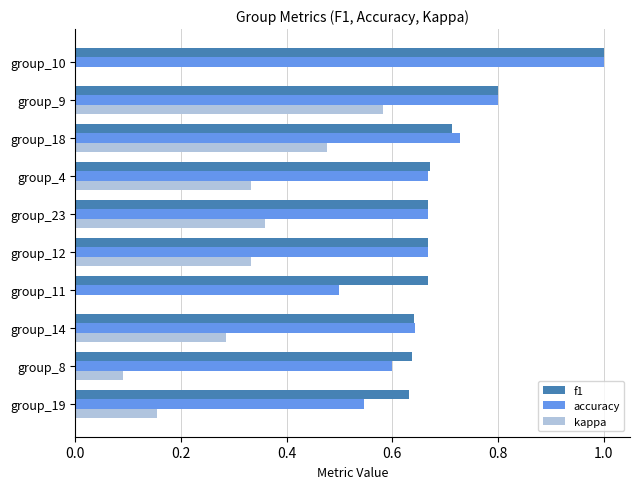

At which label does accuracy reach its peak?

group_10